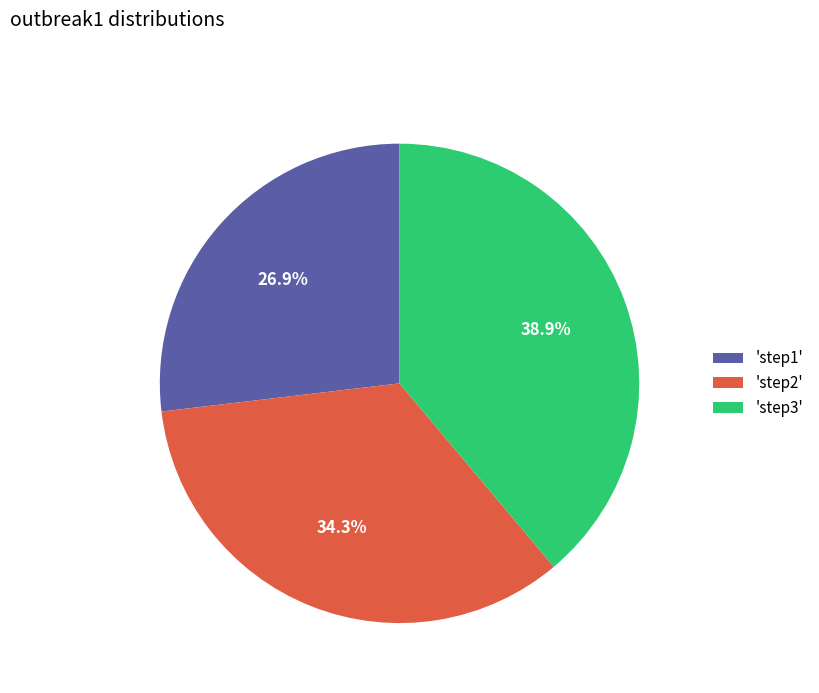

Is the sum of 'step2' and 'step3' greater than half?

Yes